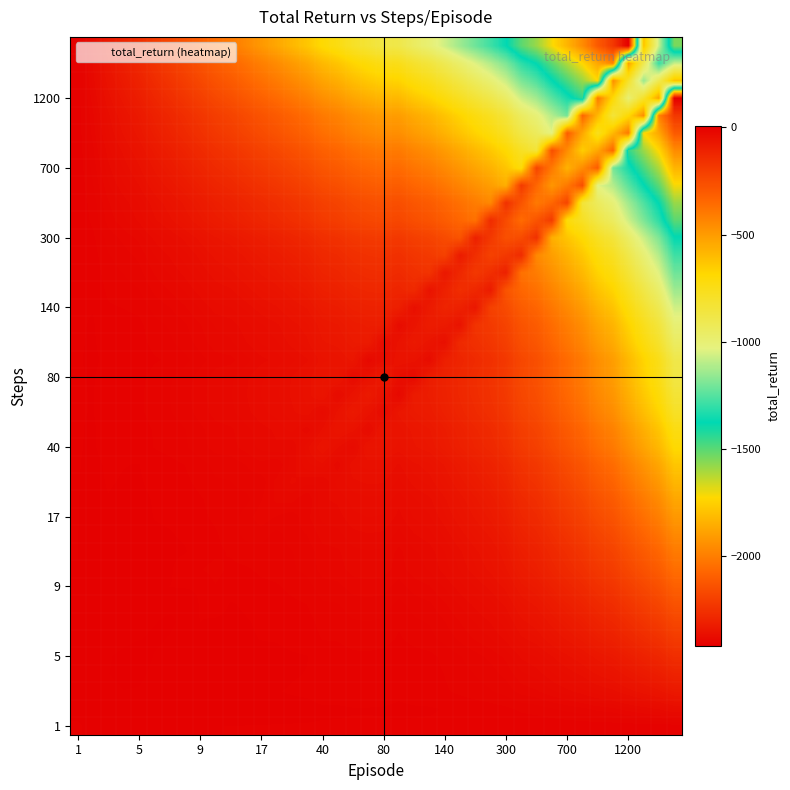

At which category is the sum across all series the highest?

1